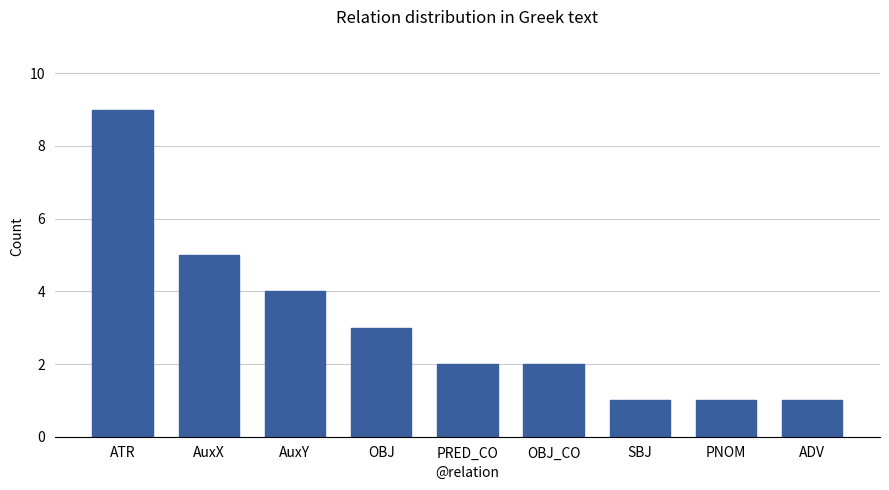

Reading left to right, extract all data points from this chart.

ATR=9	AuxX=5	AuxY=4	OBJ=3	PRED_CO=2	OBJ_CO=2	SBJ=1	PNOM=1	ADV=1